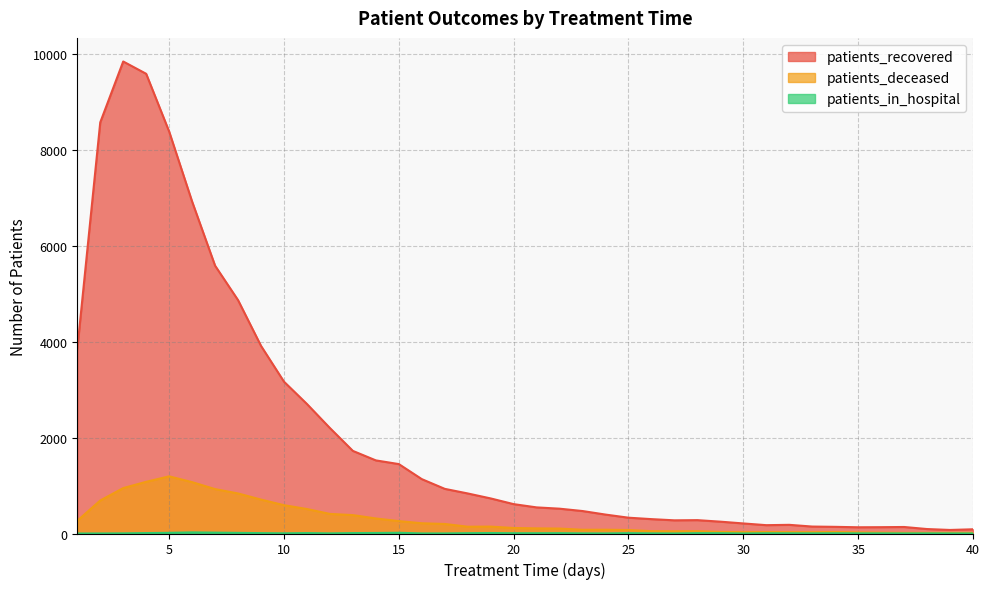

Where is patients_recovered nearest to the value 4963?

8